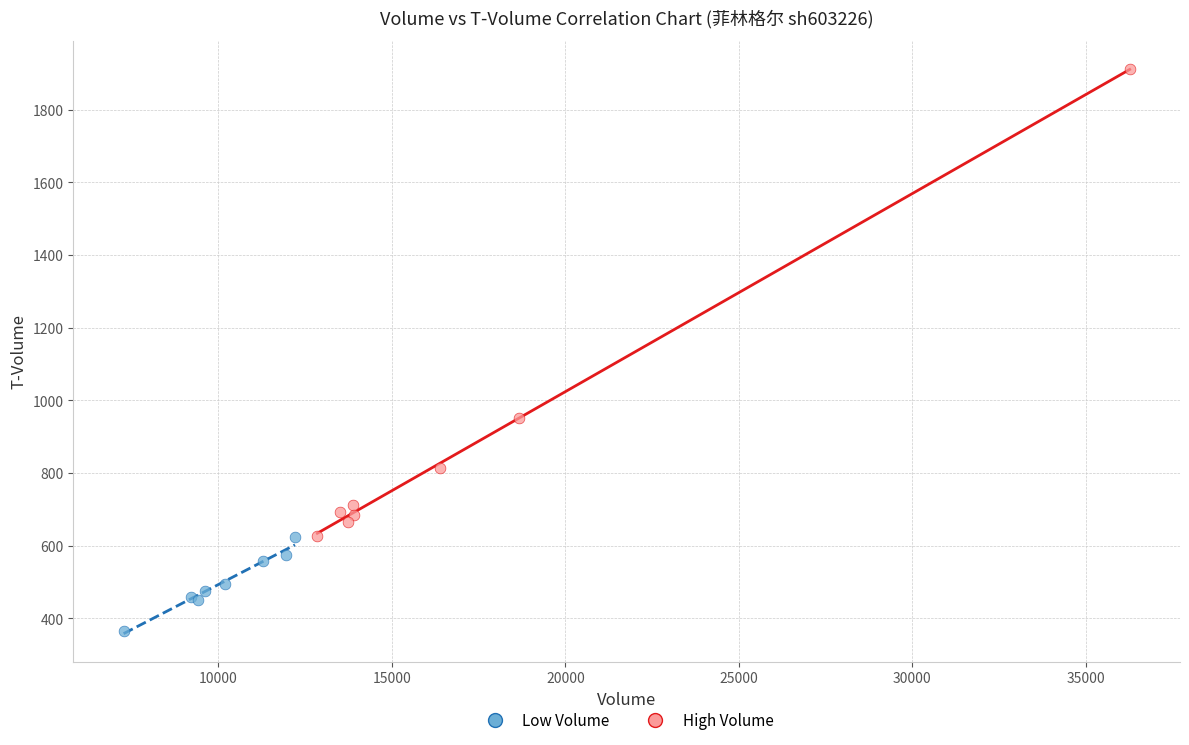

What are all the series names shown in the legend?

Low Volume, High Volume